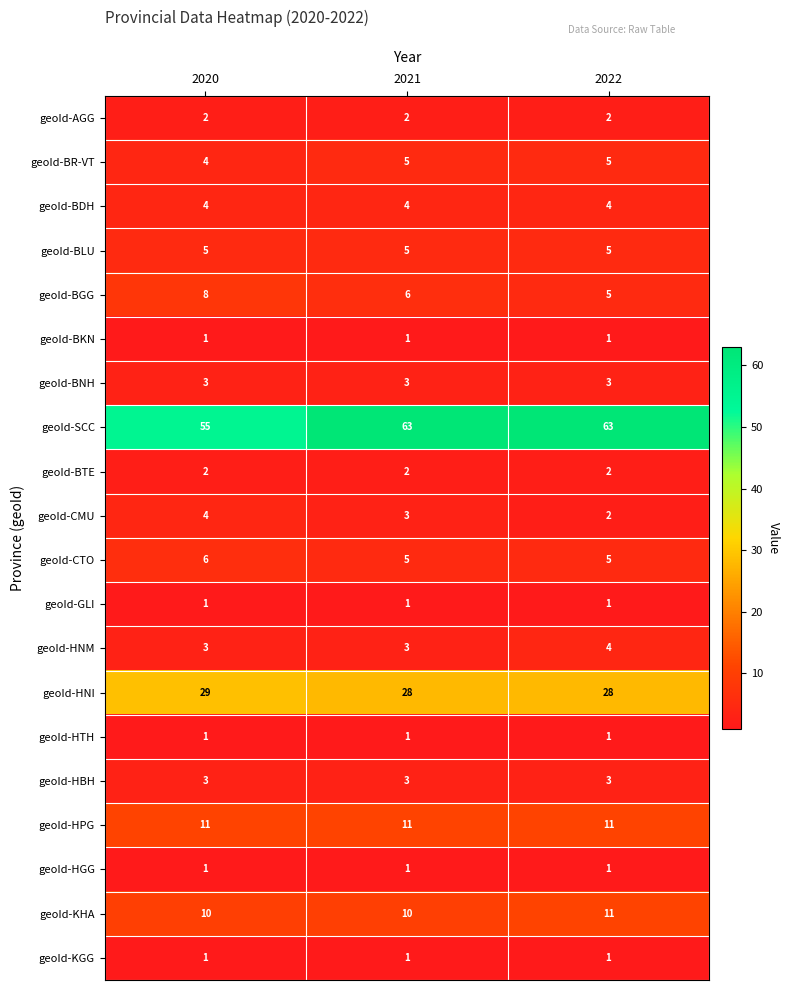

Which series has the largest total across all categories?

geoId-SCC